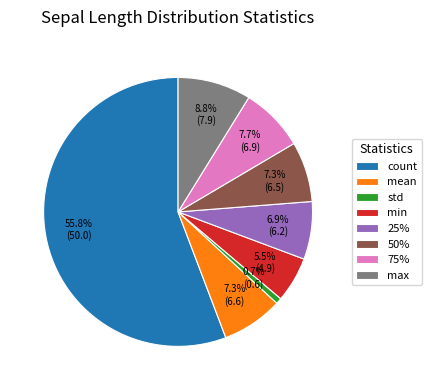

Is the sum of mean and count greater than half?

Yes